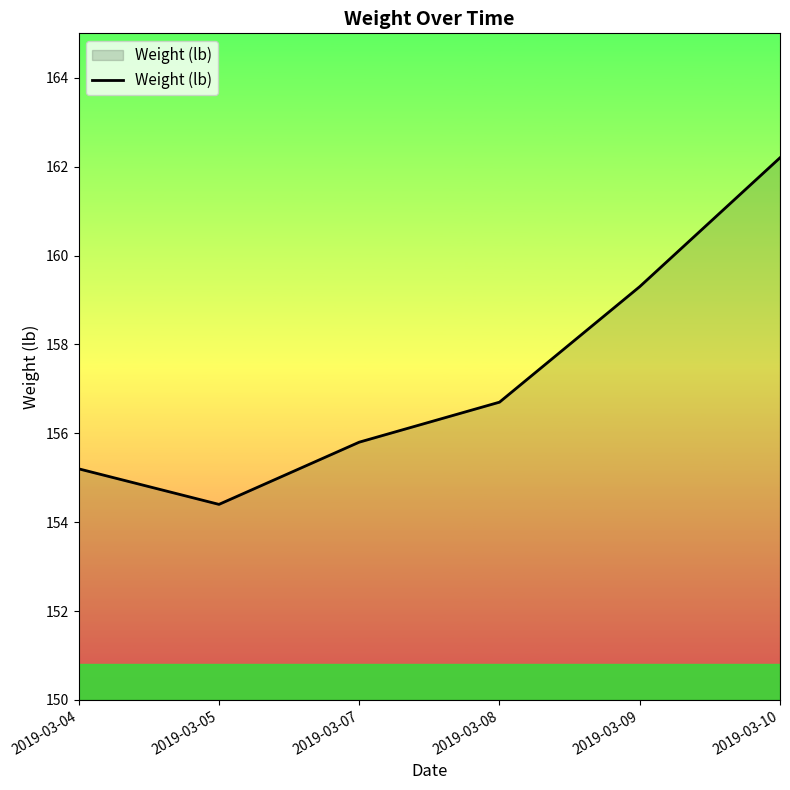

The value at 2019-03-07 is 55.0. True or false?

False